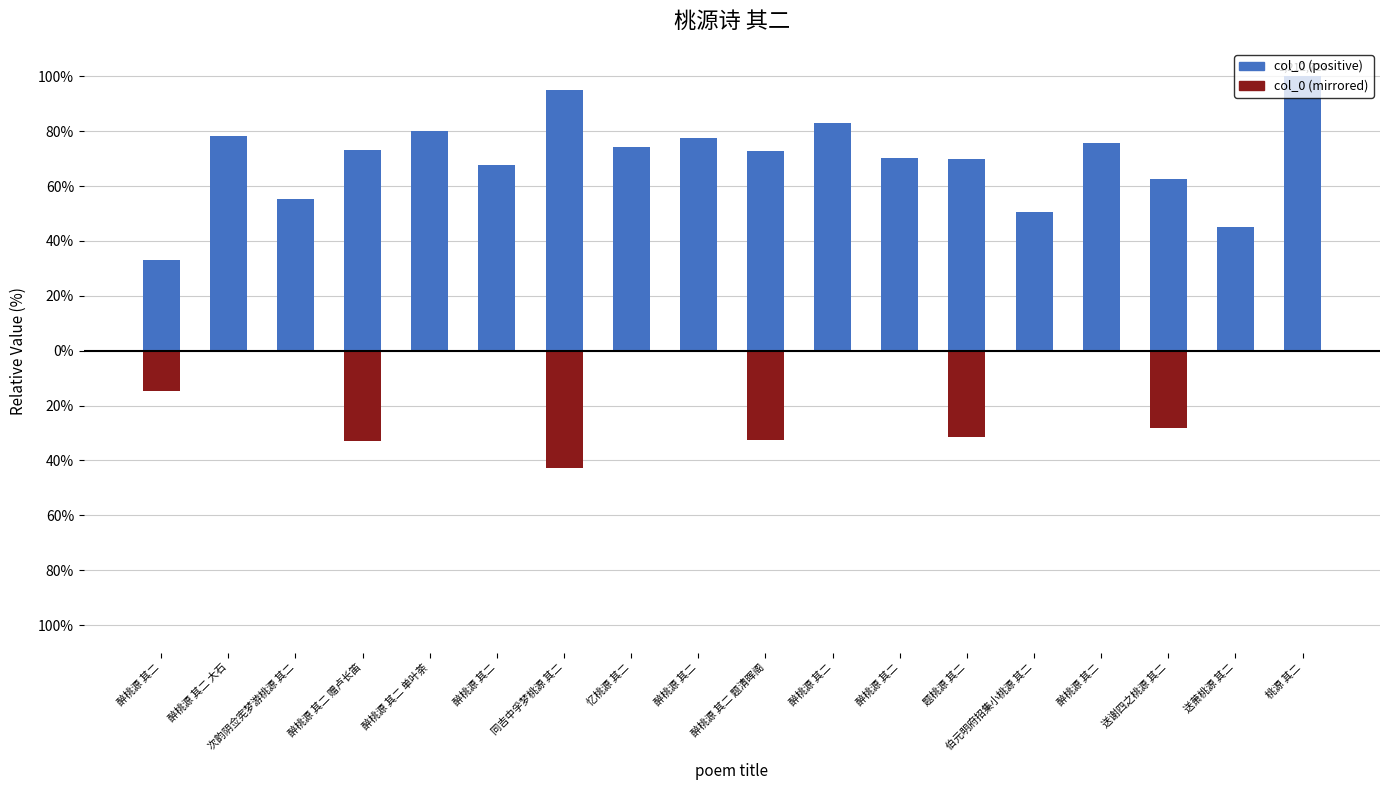

Reading right to left, extract all data points from this chart.

col_0 (positive): 桃源 其二=100.0	送萧桃源 其二=45.2	送谢四之桃源 其二=62.6	醉桃源 其二=75.6	伯元明府招集小桃源 其二=50.7	题桃源 其二=69.7	醉桃源 其二=70.3	醉桃源 其二=83.1	醉桃源 其二 题清晖阁=72.7	醉桃源 其二=77.4	忆桃源 其二=74.3	同吉中孚梦桃源 其二=95.2	醉桃源 其二=67.8	醉桃源 其二 单叶荼=79.9	醉桃源 其二 赠卢长笛=73.2	次韵阴佥宪梦游桃源 其二=55.5	醉桃源 其二 大石=78.3	醉桃源 其二=33.0
col_0 (mirrored): 桃源 其二=0.0	送萧桃源 其二=0.0	送谢四之桃源 其二=-28.2	醉桃源 其二=0.0	伯元明府招集小桃源 其二=0.0	题桃源 其二=-31.4	醉桃源 其二=0.0	醉桃源 其二=0.0	醉桃源 其二 题清晖阁=-32.7	醉桃源 其二=0.0	忆桃源 其二=0.0	同吉中孚梦桃源 其二=-42.8	醉桃源 其二=0.0	醉桃源 其二 单叶荼=0.0	醉桃源 其二 赠卢长笛=-32.9	次韵阴佥宪梦游桃源 其二=0.0	醉桃源 其二 大石=0.0	醉桃源 其二=-14.9